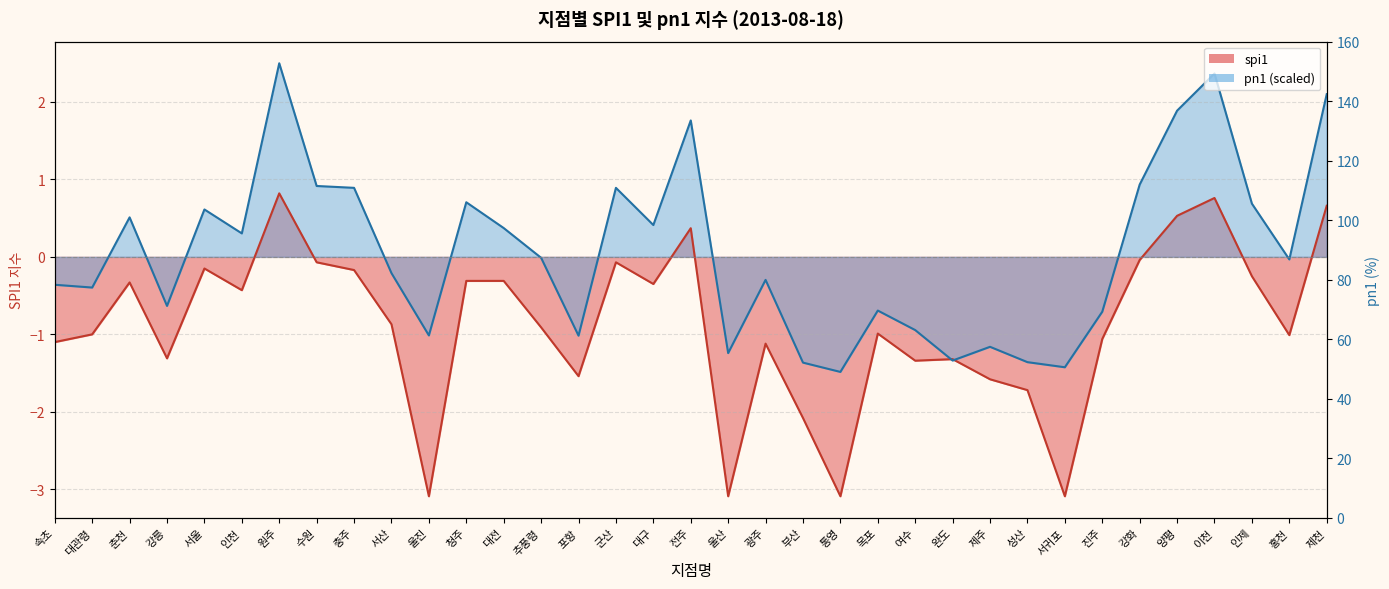

True or false: pn1 and spi1 cross at least once.

True